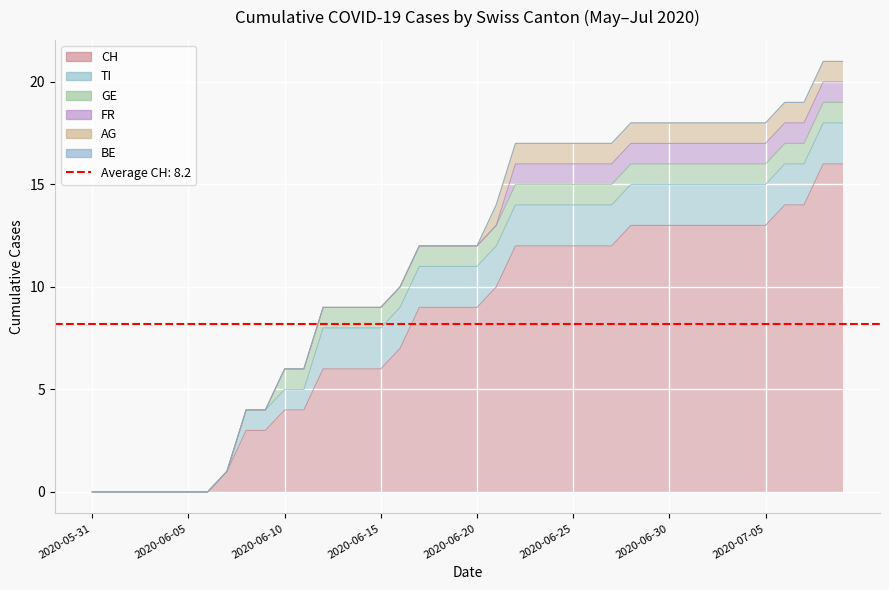

What is the sum of all CH values?

328